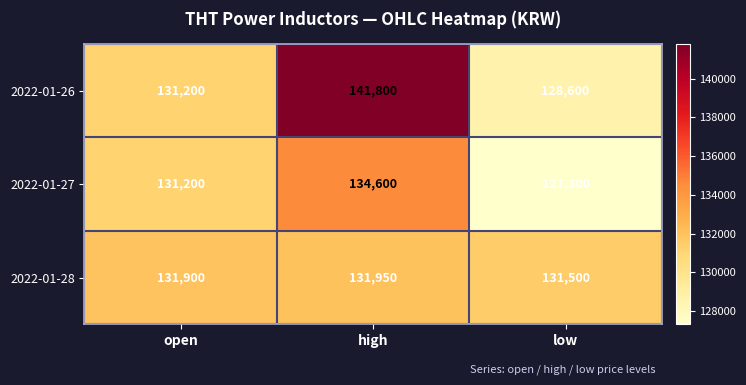

Is it true that 2022-01-27 equals 73023 at open?

False